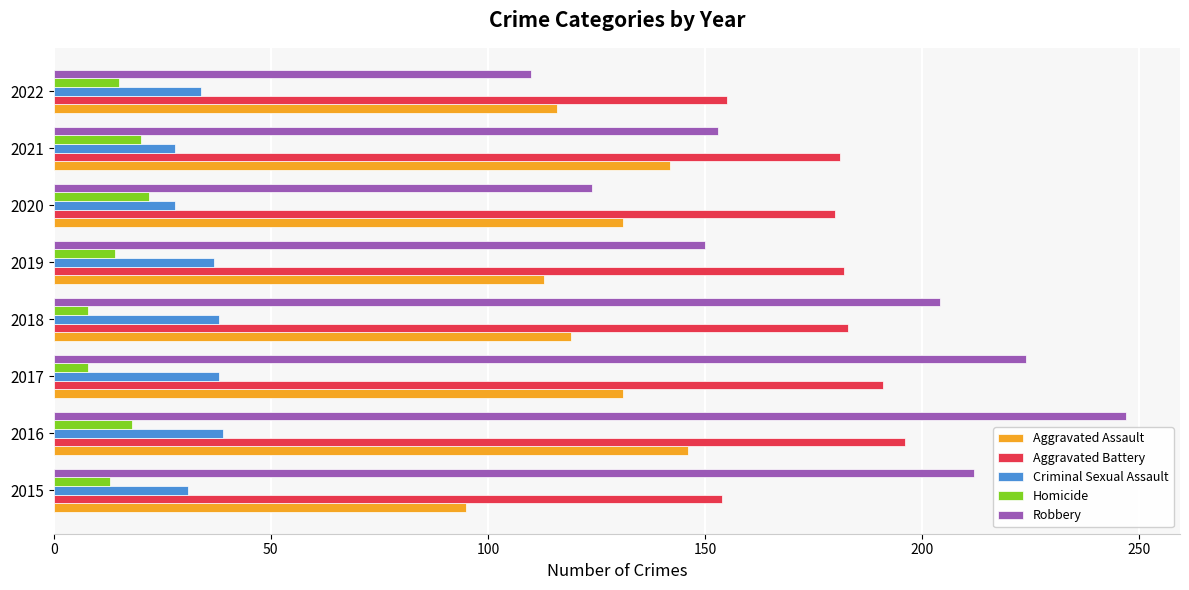

Rank the series by their maximum value, from highest to lowest.

Robbery, Aggravated Battery, Aggravated Assault, Criminal Sexual Assault, Homicide